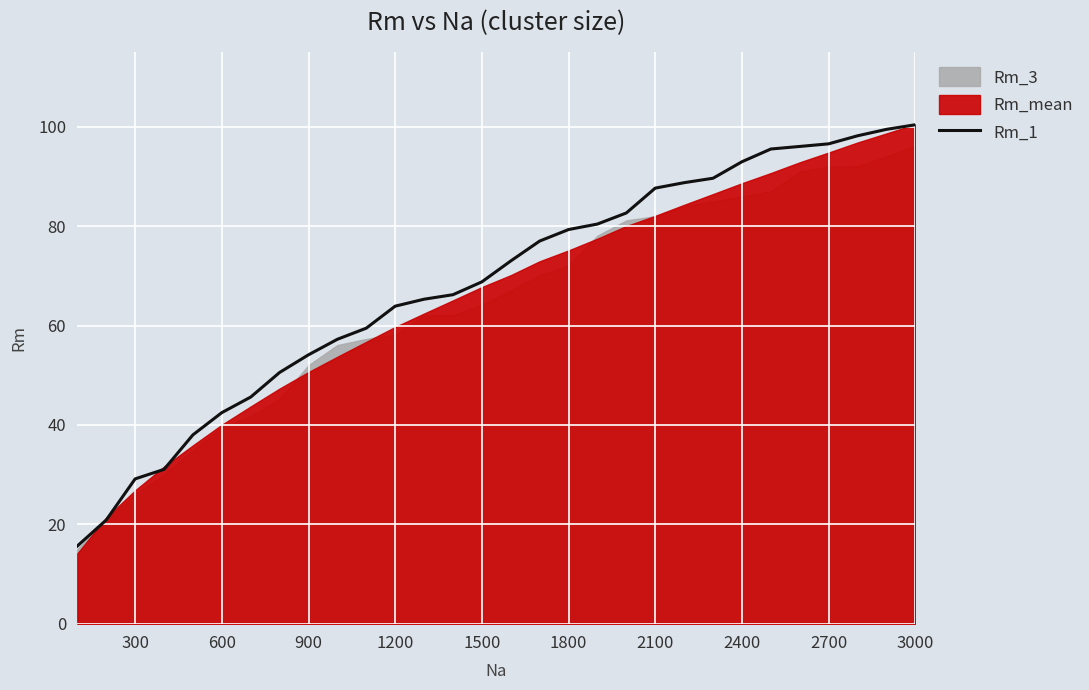

Is it true that Rm_1 equals 87.7 at 2100?

True